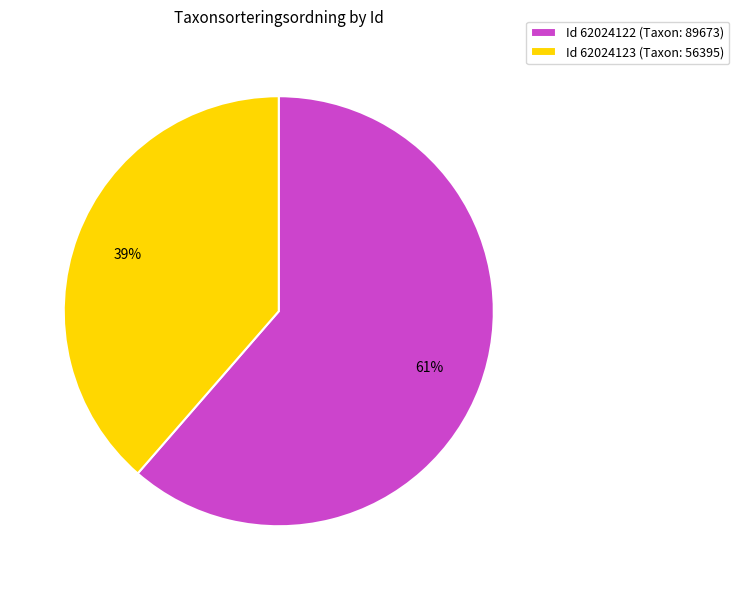

To the nearest percent, what portion does Id 62024122 (Taxon: 89673) represent?

61%